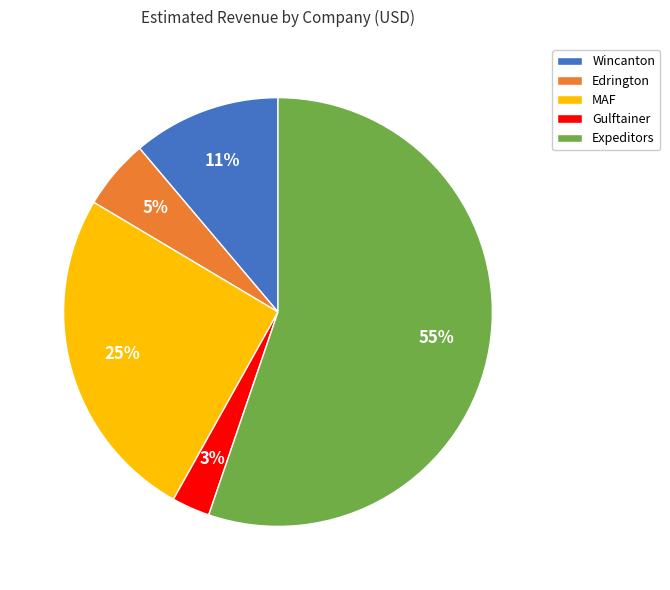

Rank the categories by value from lowest to highest.

Gulftainer, Edrington, Wincanton, MAF, Expeditors